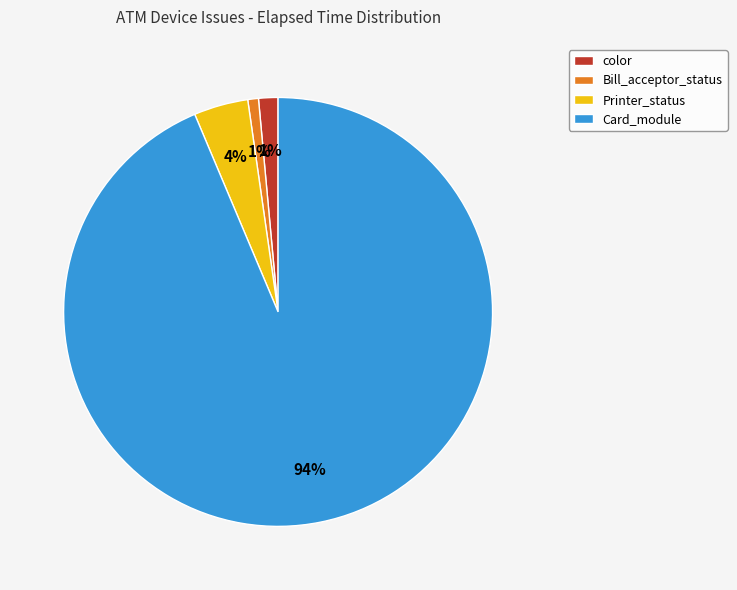

Between Bill_acceptor_status and Card_module, which is larger?

Card_module